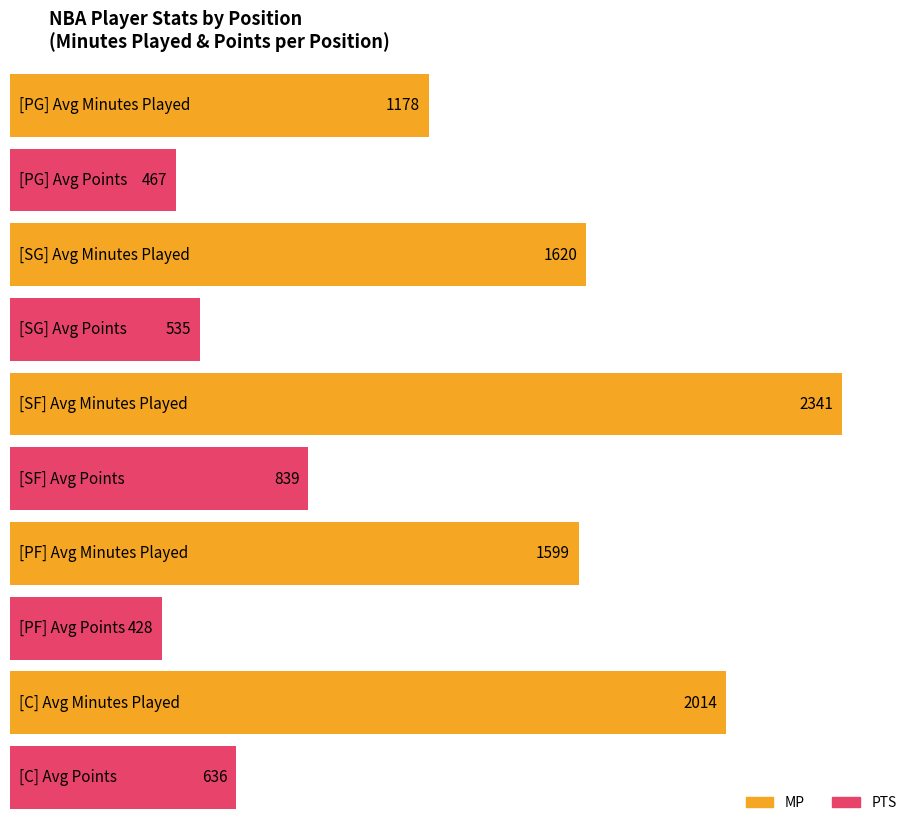

Where does the MP series first go above 1620?

SF